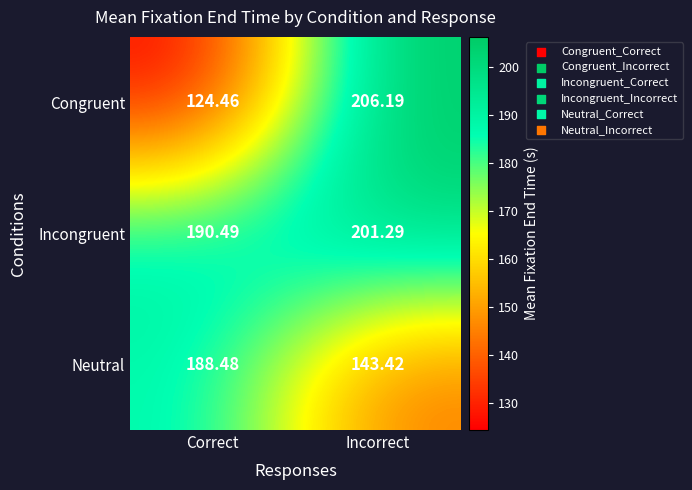

Is the value of Neutral at Correct greater than the value of Incongruent at Correct?

No